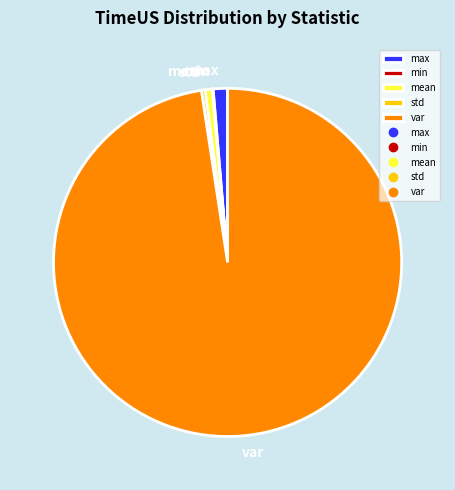

Which slice is the largest?

var